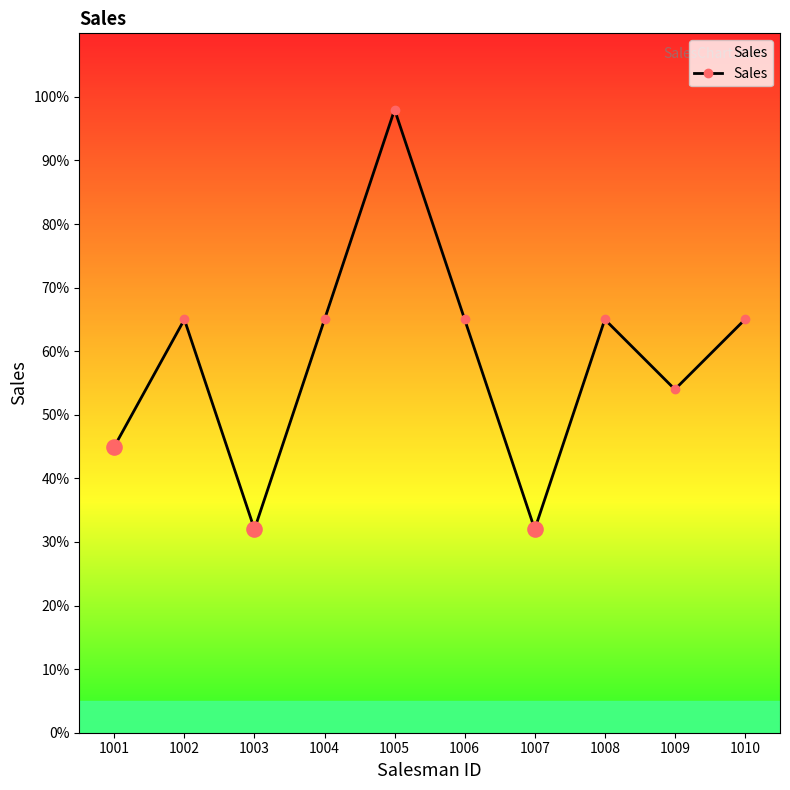

Approximately how many times larger is the value at 1010 compared to 1001?

1.4